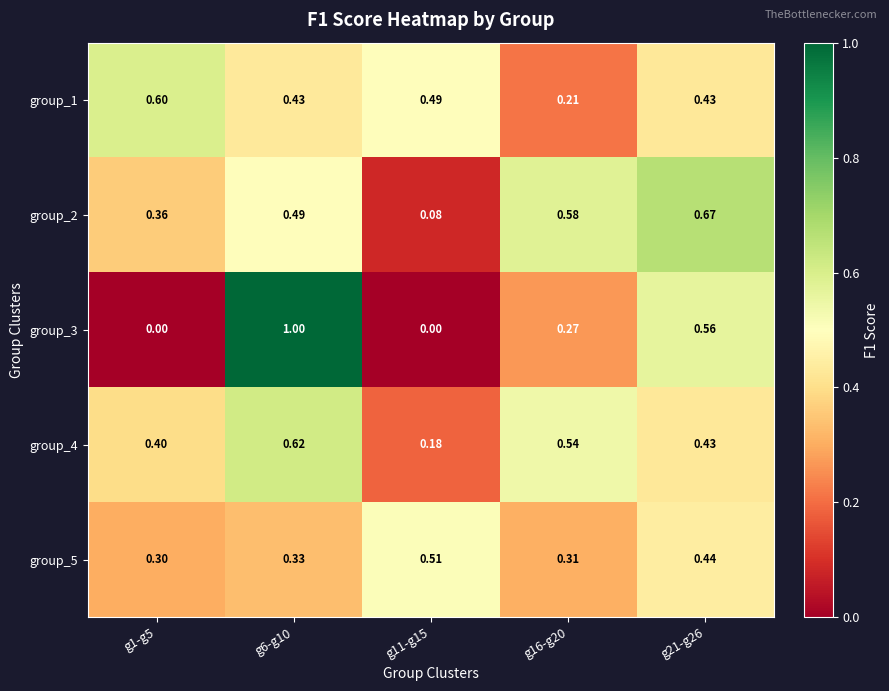

Is the value of group_5 at g6-g10 greater than the value of group_2 at g11-g15?

Yes